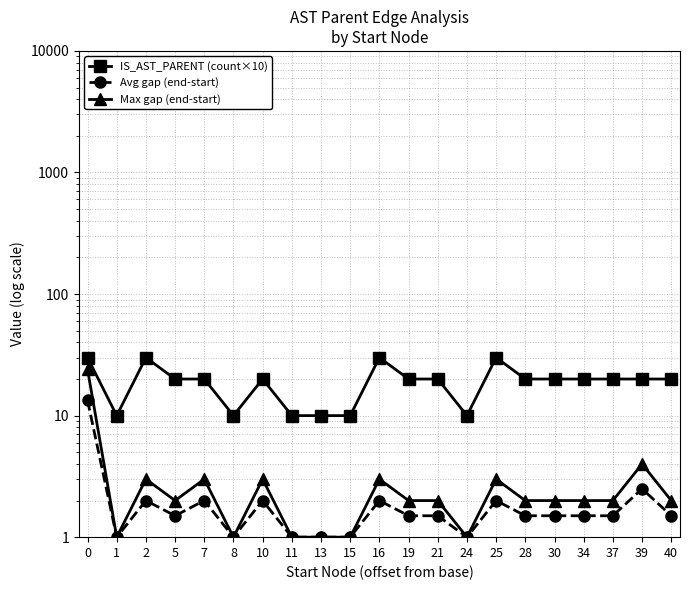

True or false: IS_AST_PARENT (count×10) and Max gap (end-start) intersect in this chart.

False